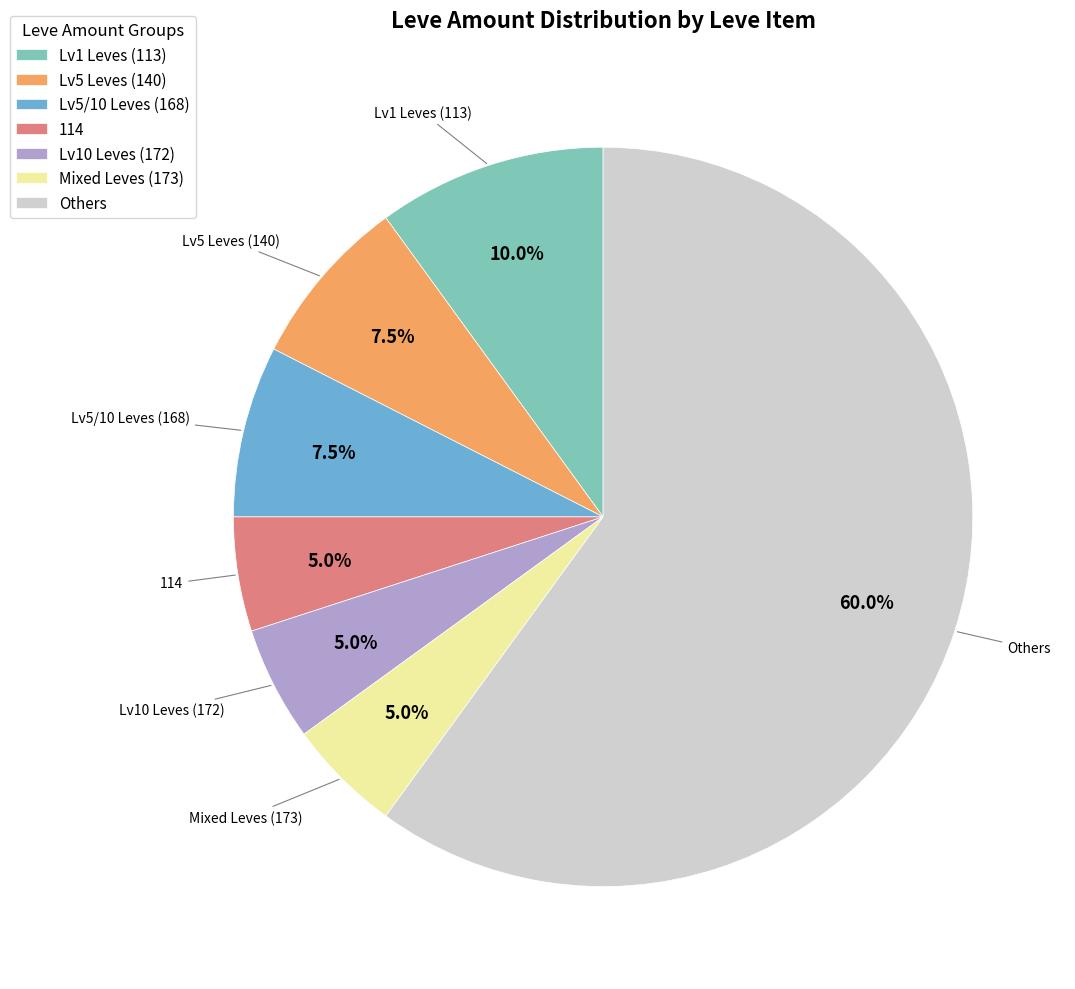

Does Others represent more than half of the total?

Yes